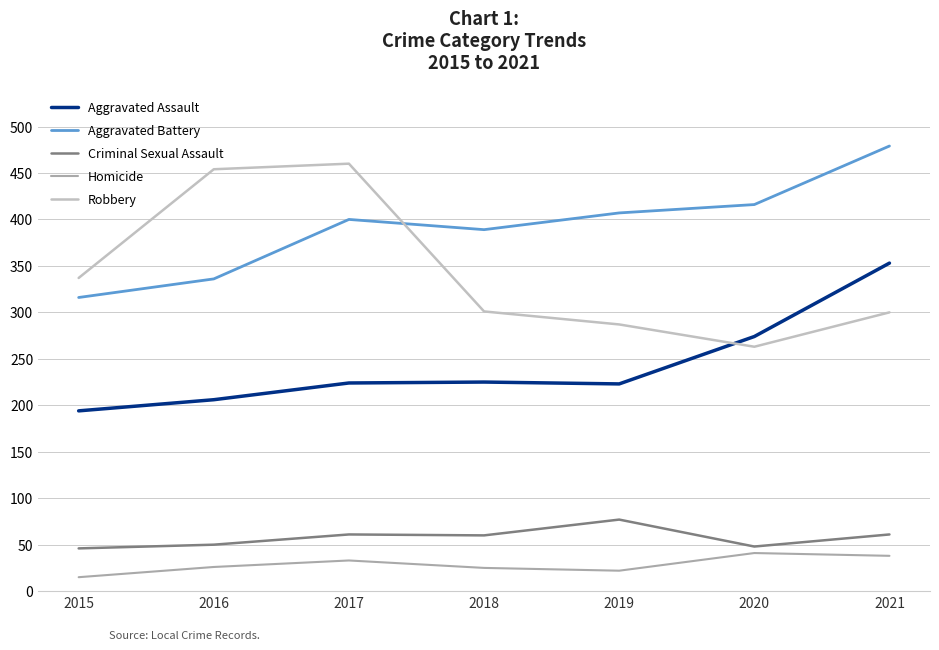

At which category does Criminal Sexual Assault reach its first local peak?

2017